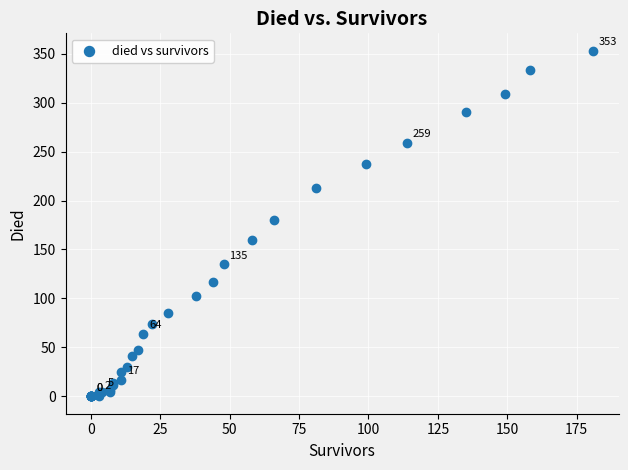

What Y value in the scatter plot is closest to 176?

180